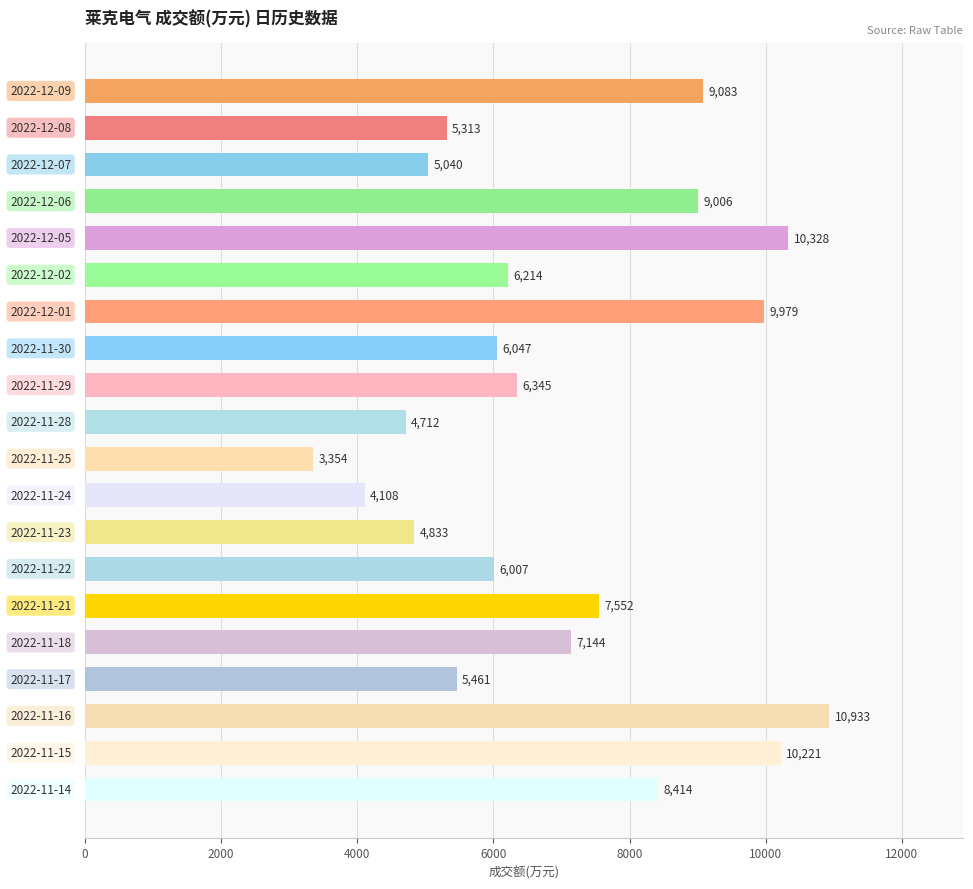

What is the maximum value shown in the chart?

10933